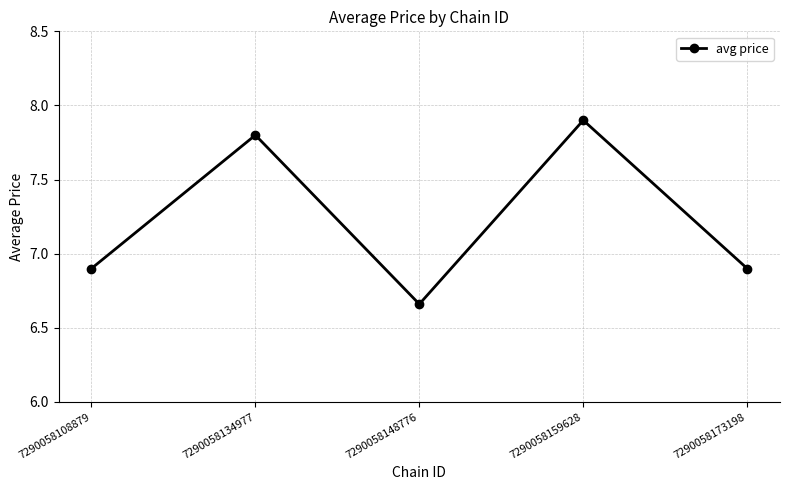

What is the difference between the values at 7290058134977 and 7290058173198?

0.9